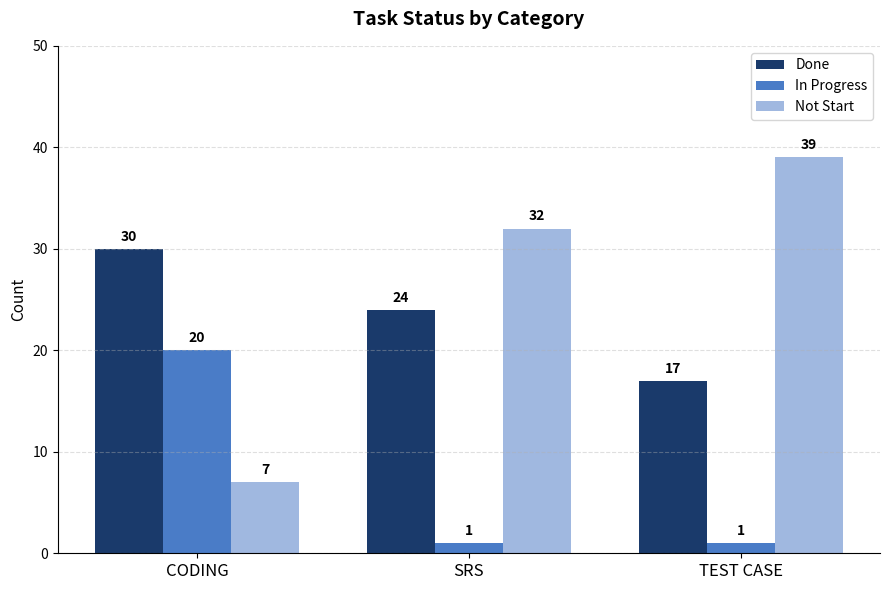

The value of Not Start at CODING is 2. True or false?

False